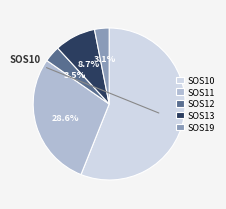

To the nearest percent, what is the difference between the largest and smallest slice percentages?

53%